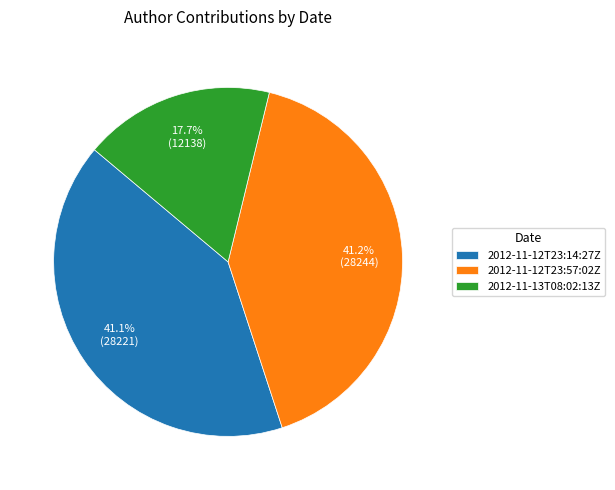

Does any single category account for the majority?

No